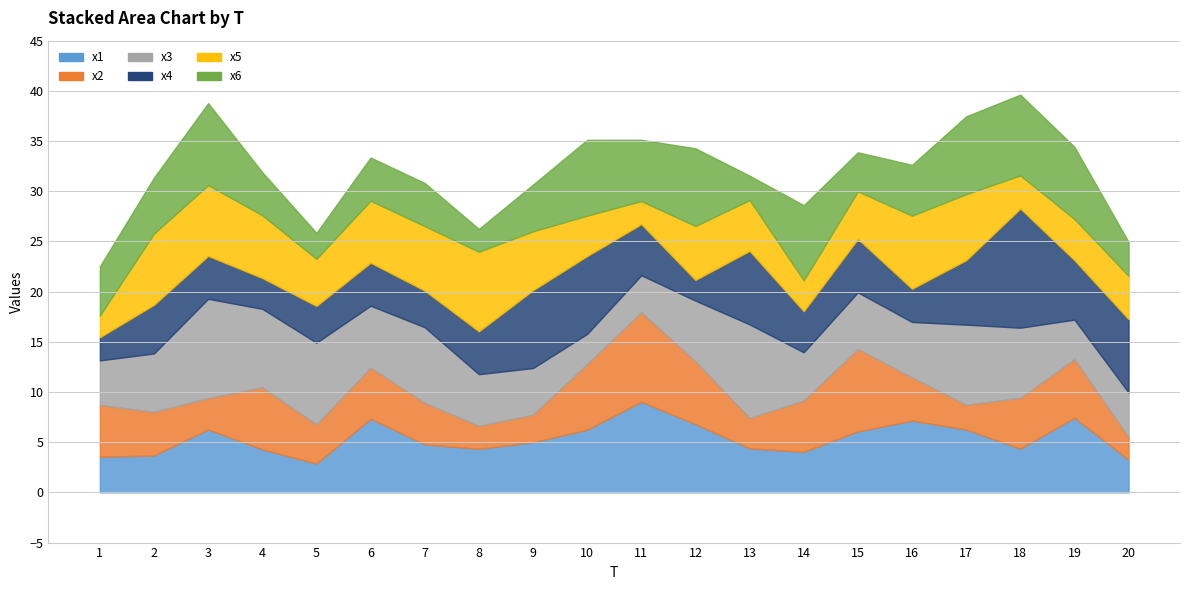

At 13, list the series in order from largest to smallest.

x3, x4, x5, x1, x2, x6